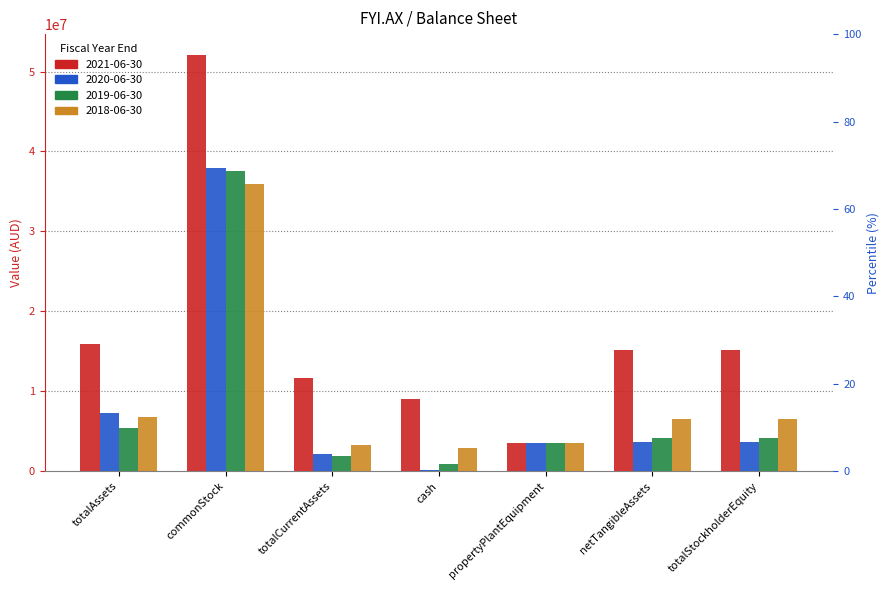

What is the label of the 3rd bar from the left?

totalCurrentAssets